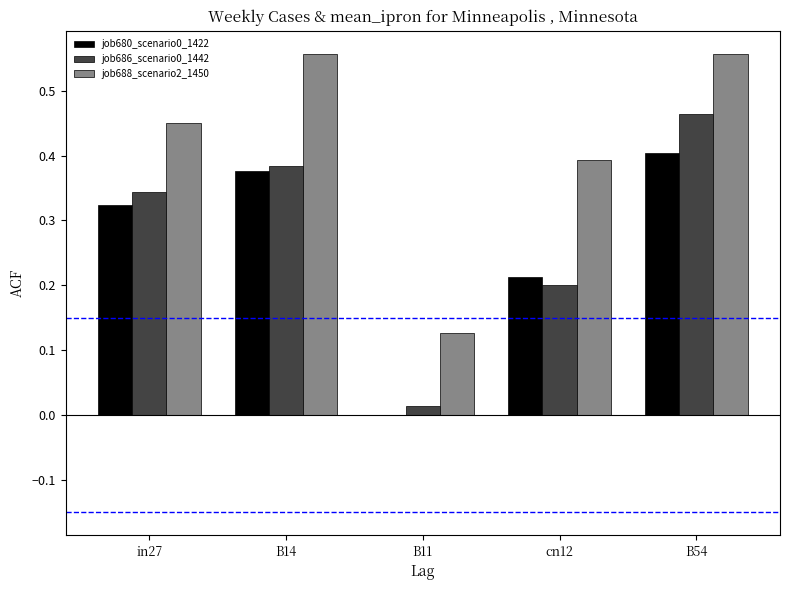

True or false: job680_scenario0_1422 has a value of 0.3 at B11.

False